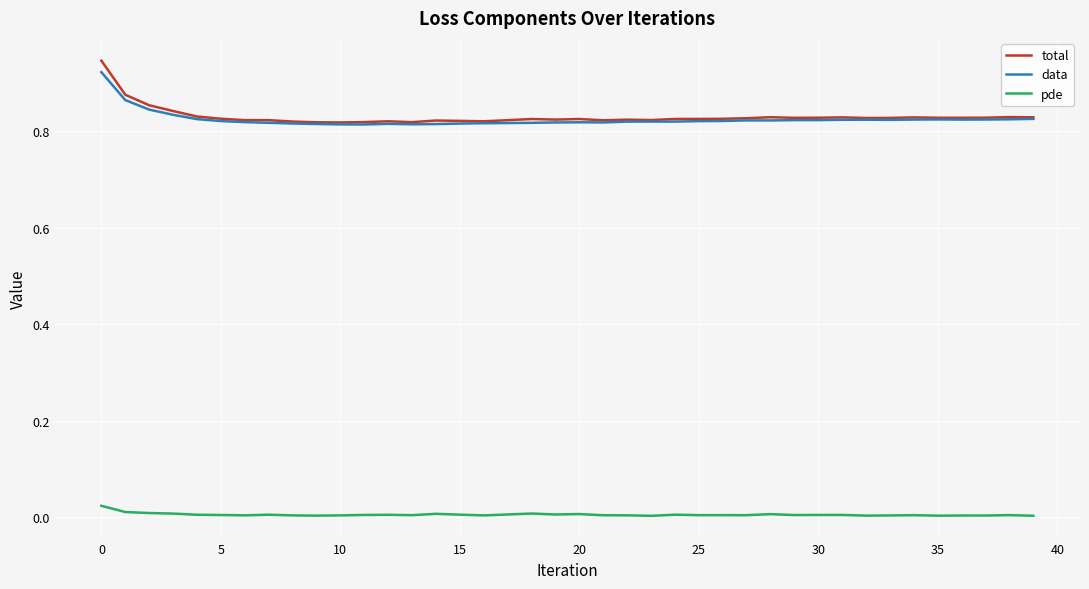

Which series has the largest range (max minus min)?

total